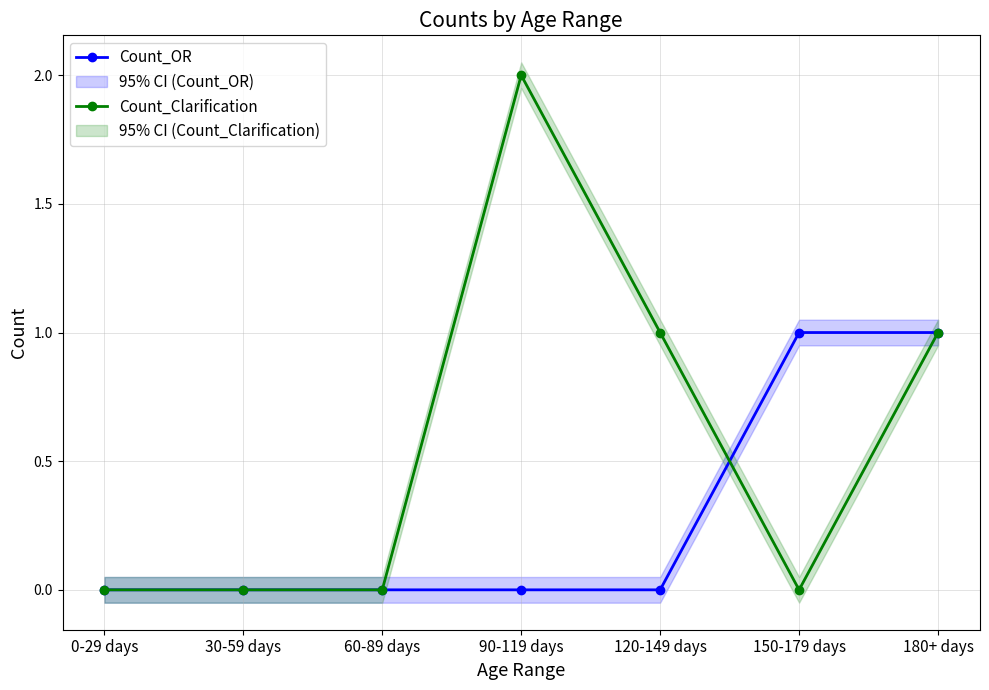

Which series has the largest range (max minus min)?

Count_Clarification